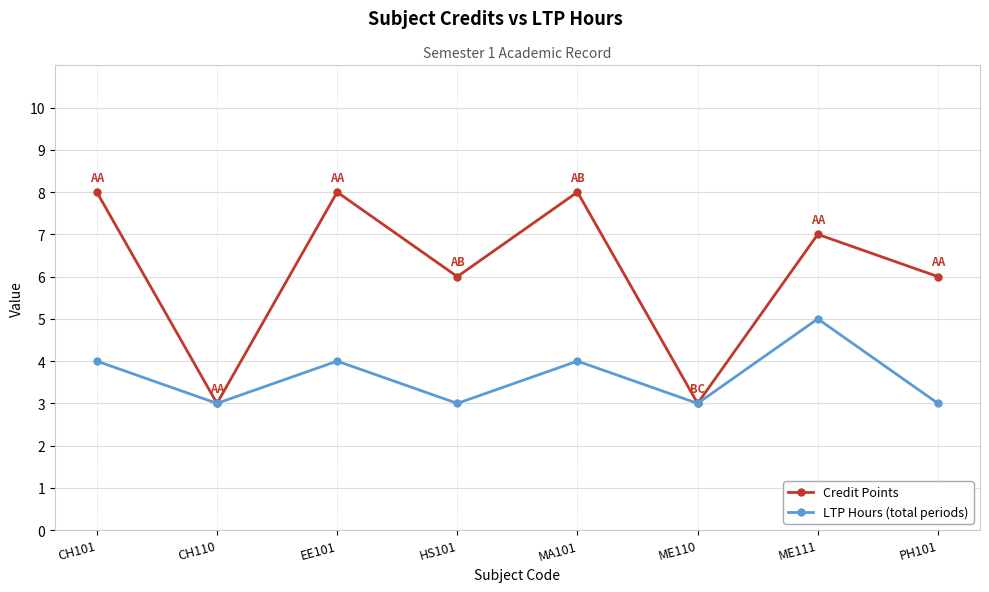

Which series changed the most between CH110 and PH101?

Credit Points